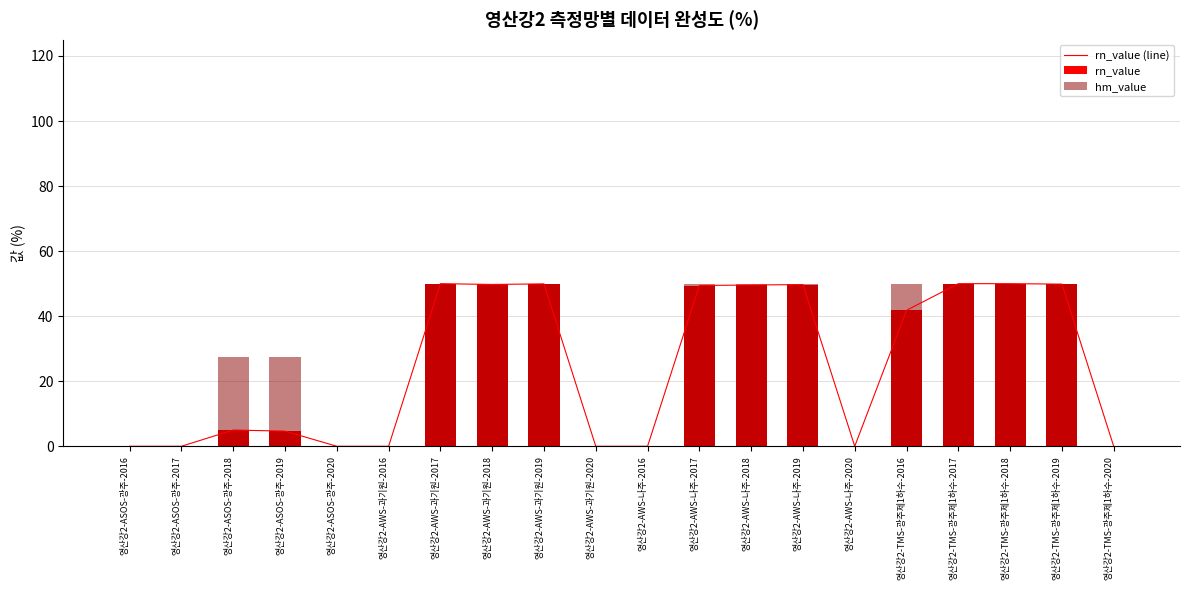

Reading right to left, transcribe all the data shown in this chart.

rn_value (line): 0.0	49.9	50.0	50.0	41.8	0.0	49.7	49.6	49.4	0.0	0.0	49.9	49.8	50.0	0.0	0.0	4.7	5.0	0.0	0.0
rn_value: 0.0	49.9	50.0	50.0	41.8	0.0	49.7	49.6	49.4	0.0	0.0	49.9	49.8	50.0	0.0	0.0	4.7	5.0	0.0	0.0
hm_value: 0.0	49.9	50.0	50.0	50.0	0.0	50.0	49.9	50.0	0.0	0.0	50.0	49.7	50.0	0.0	0.0	27.4	27.4	0.0	0.0